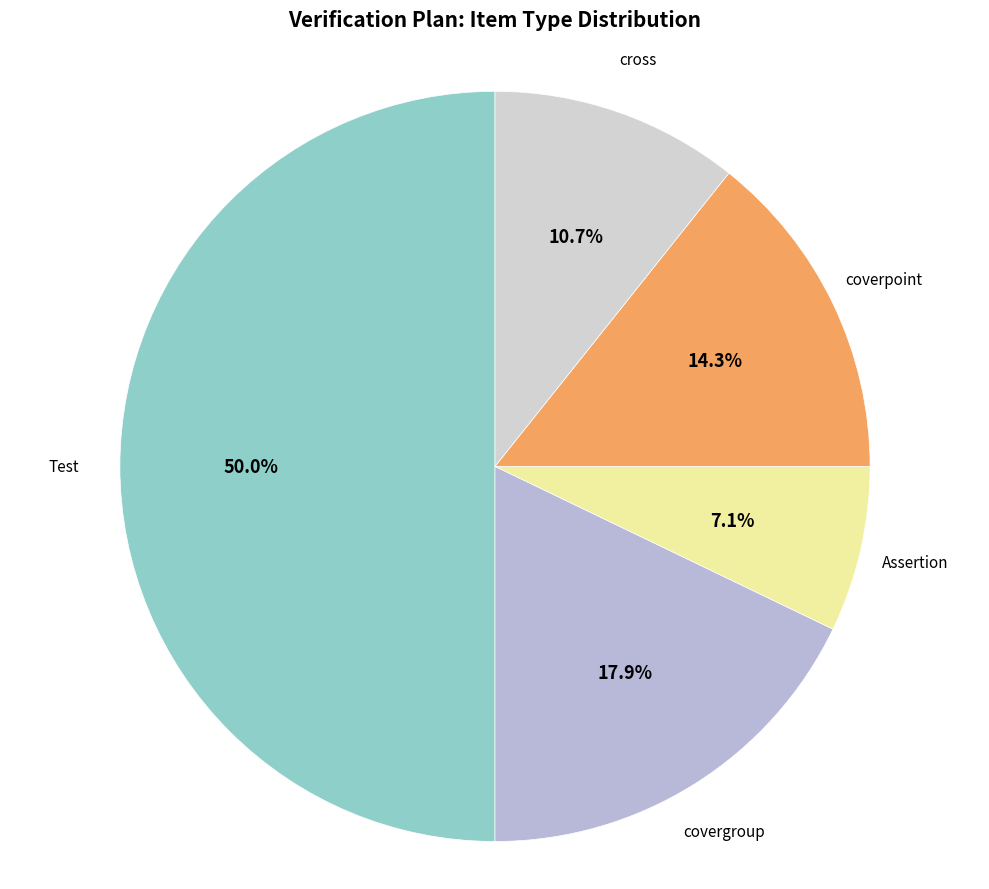

Count the number of slices in the pie.

5